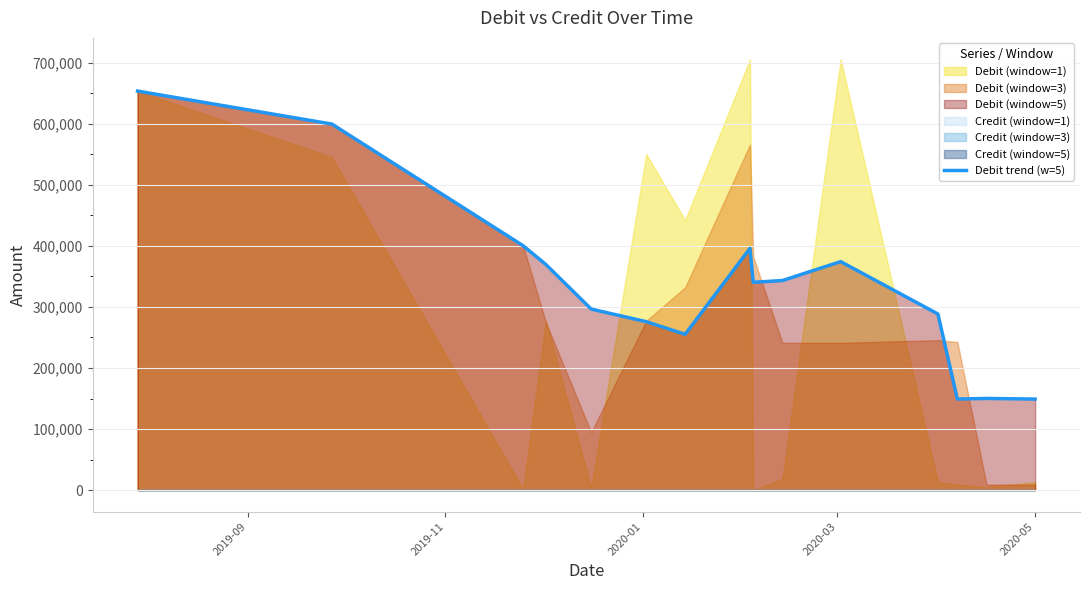

Does the chart have visible grid lines?

Yes